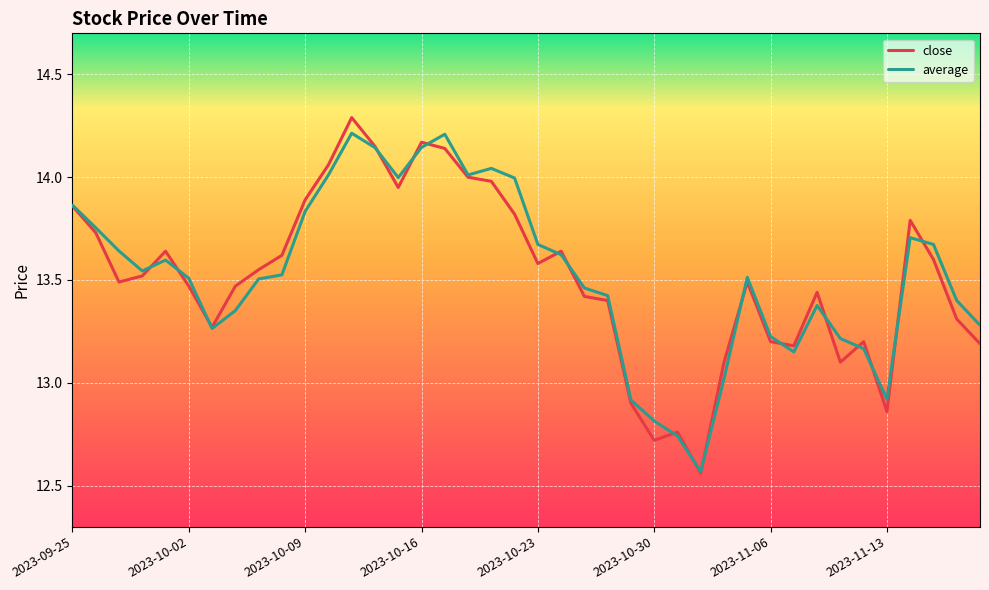

What is the difference between the maximum and minimum values in the close series?

1.7